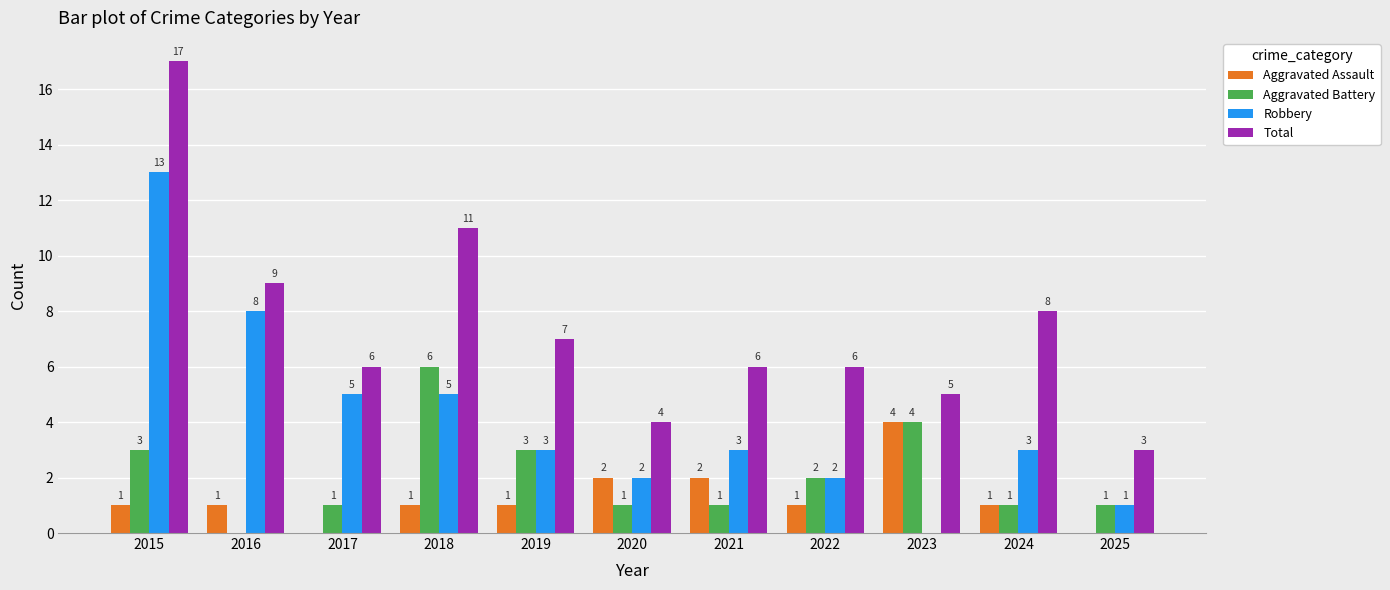

What is the total value across all series at 2015?

34